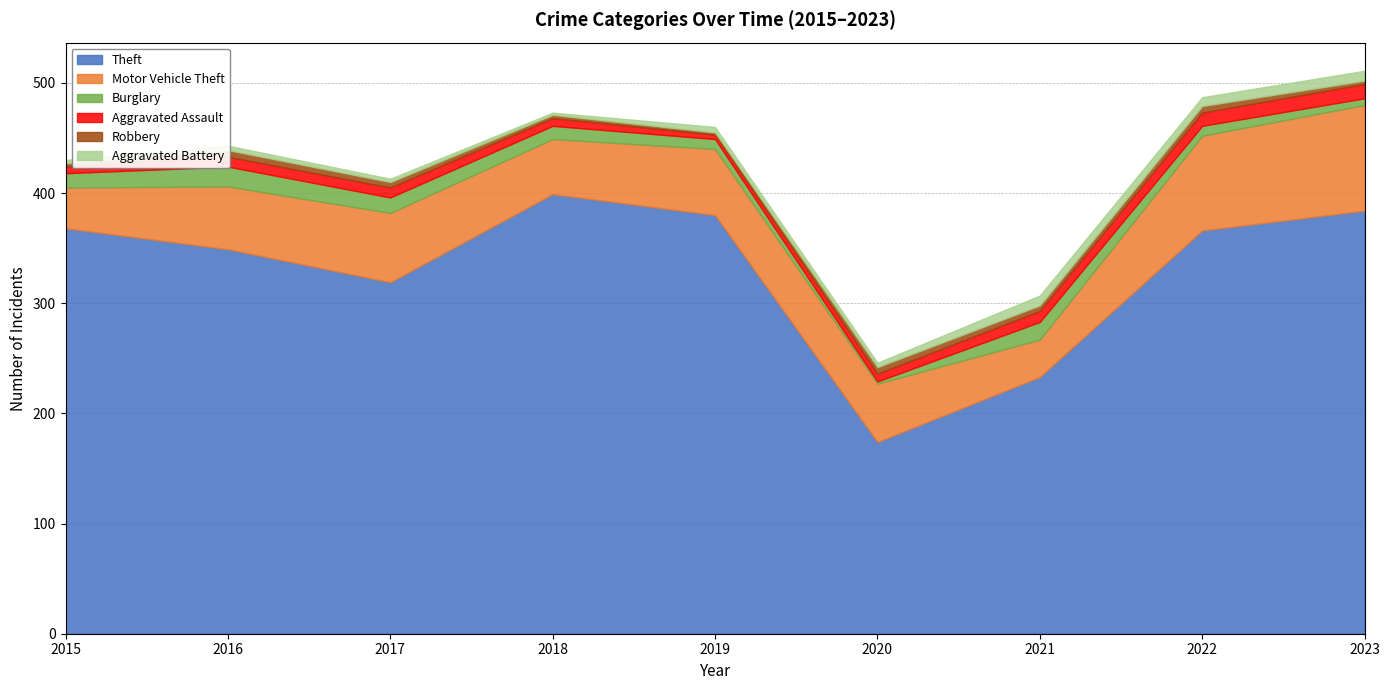

What is the spread (max minus min) of values at 2016?

345